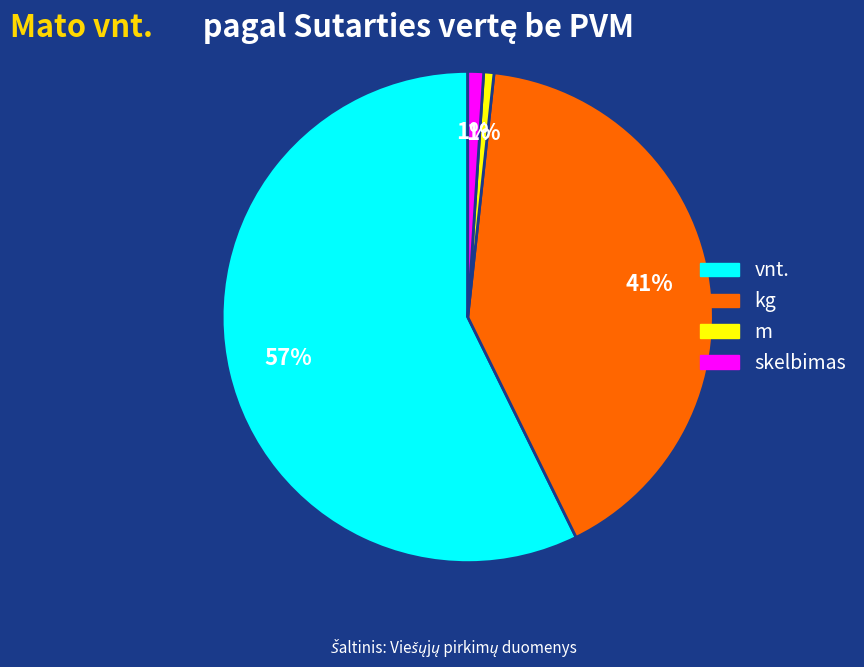

To the nearest percent, what is the average slice percentage?

25%